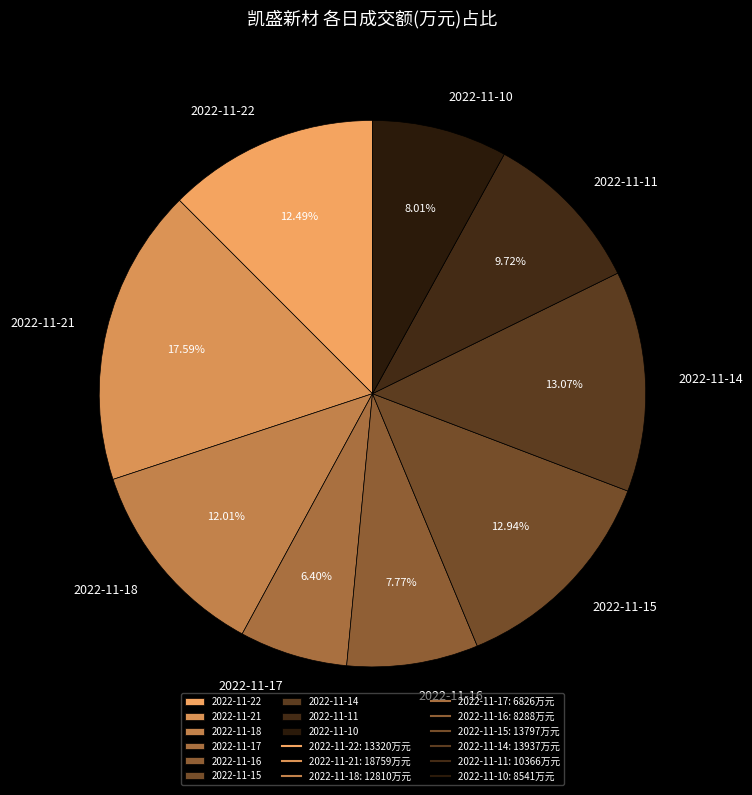

To the nearest percent, what is the average slice percentage?

11%